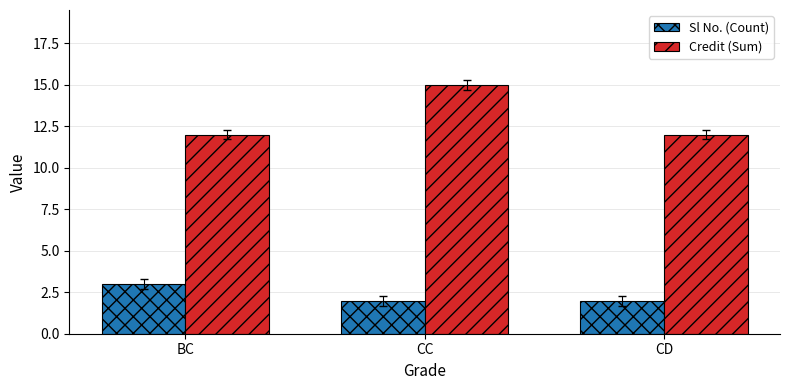

What is the difference between the maximum and minimum values in the Sl No. (Count) series?

1